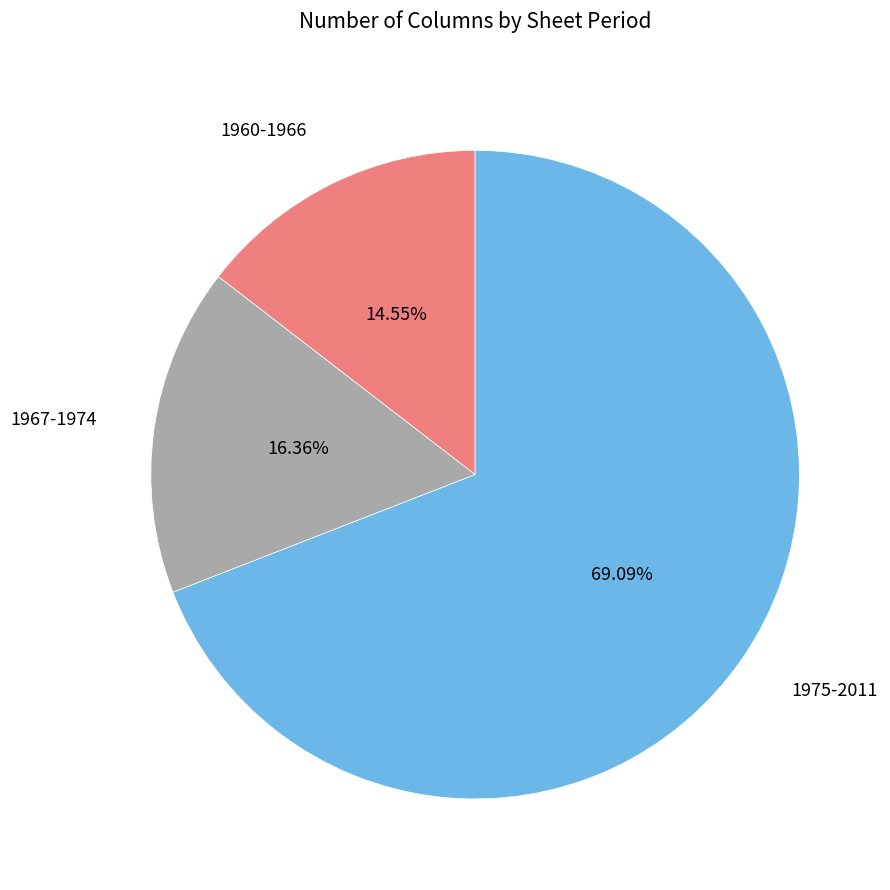

Is there a majority slice in this chart?

Yes